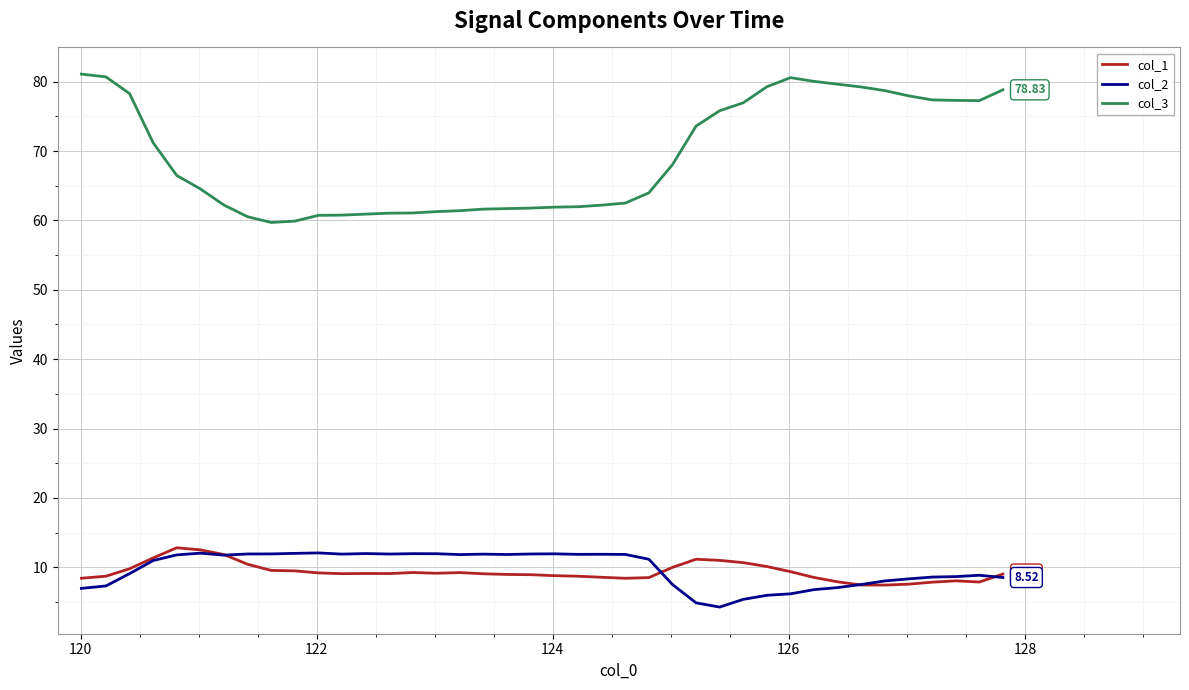

True or false: col_3 and col_2 cross at least once.

False